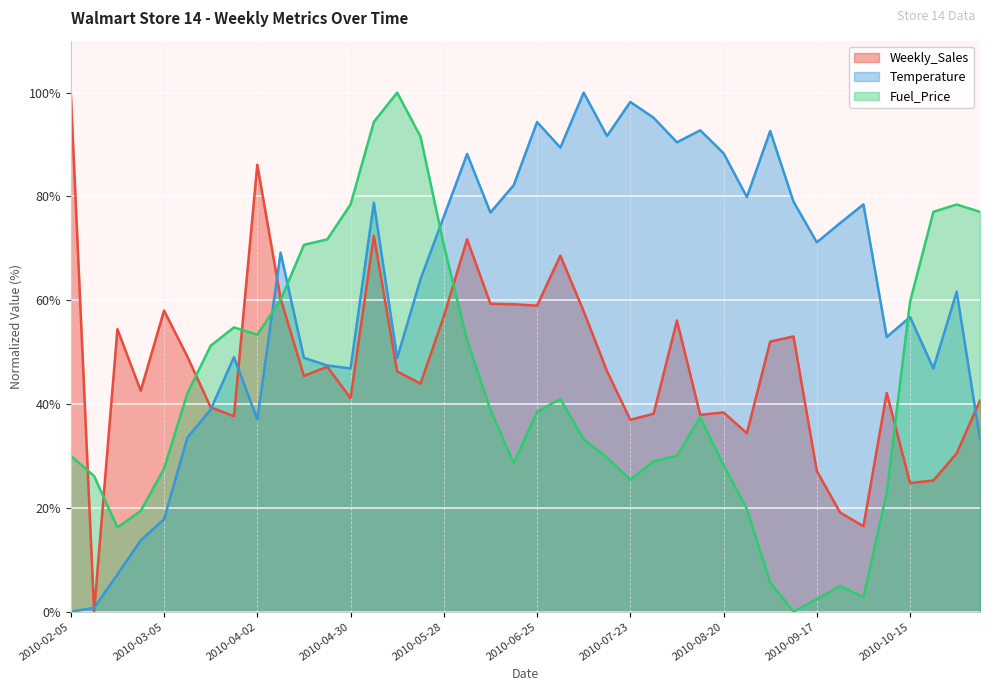

What are all the series names shown in the legend?

Weekly_Sales, Temperature, Fuel_Price